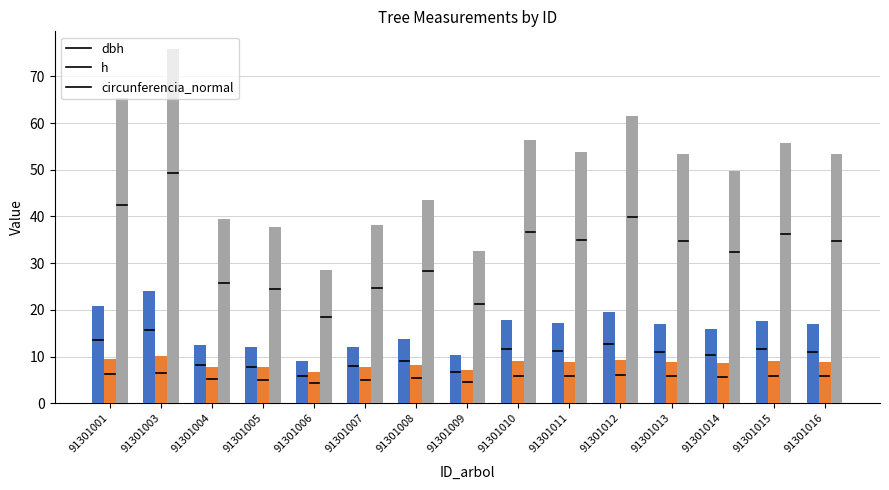

Is it true that dbh equals 20.8 at 91301001?

True